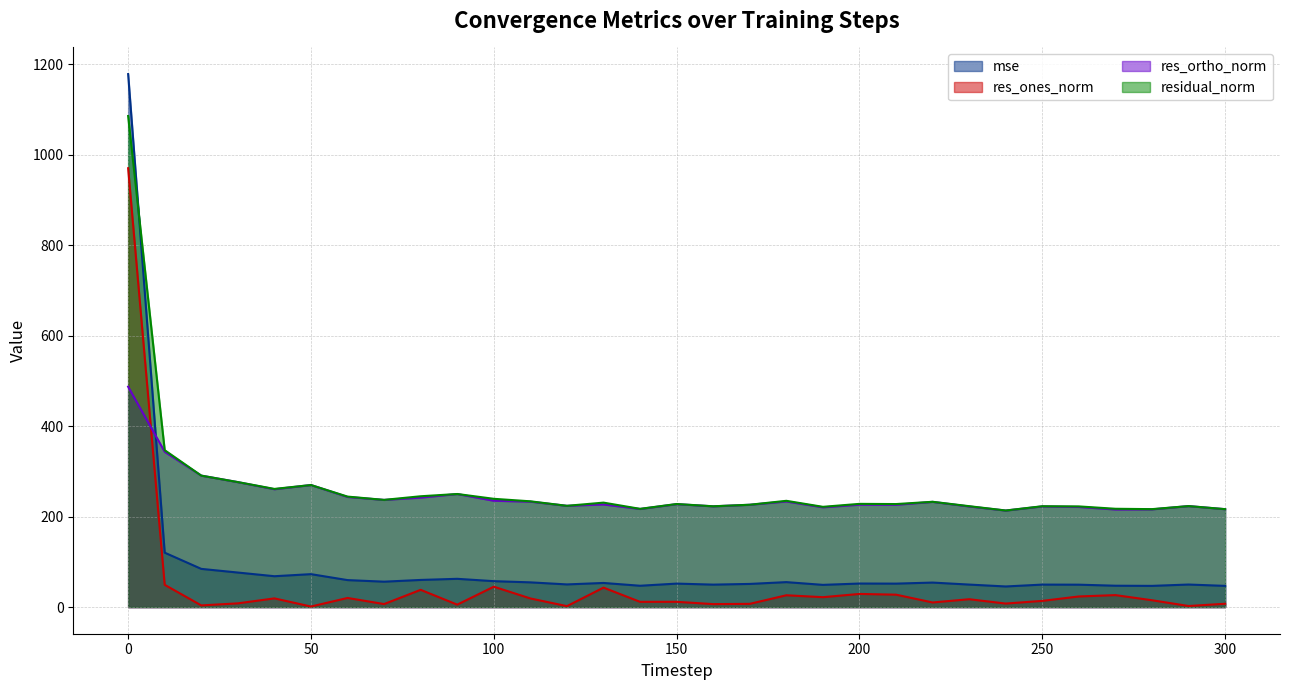

Rank the series at 60 from lowest to highest value.

res_ones_norm, mse, res_ortho_norm, residual_norm